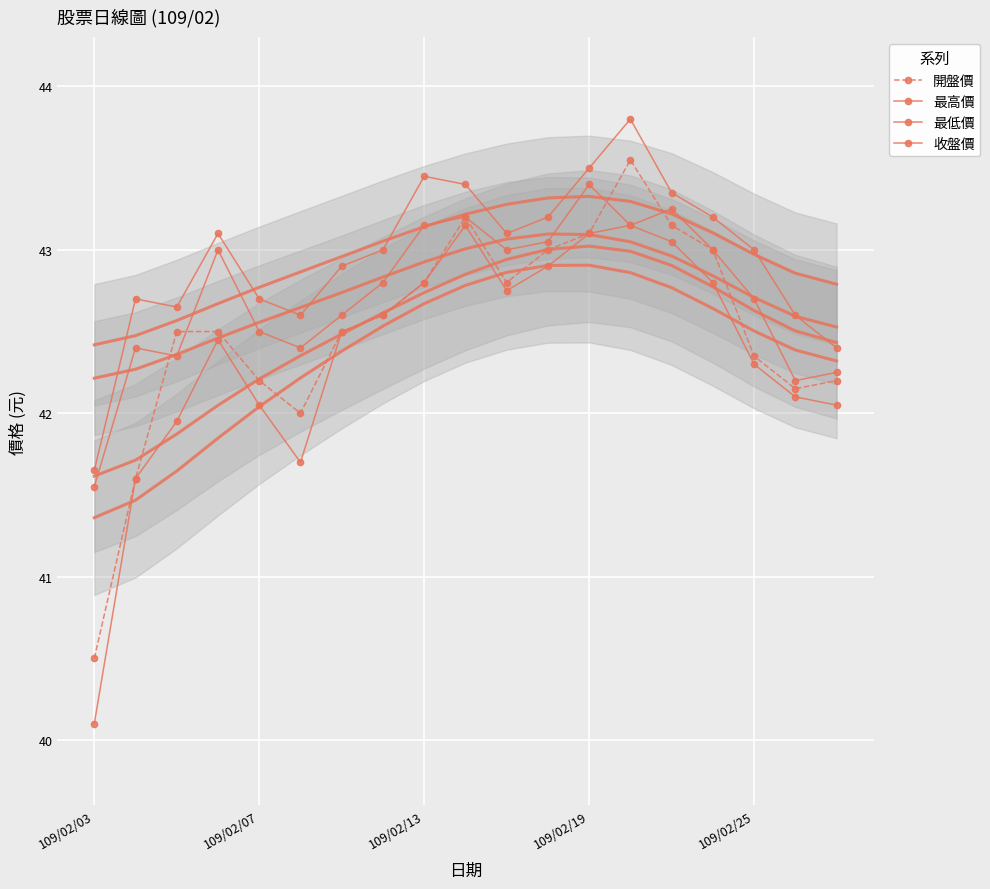

The 最高價 series shows 66.1 at 109/02/07. True or false?

False